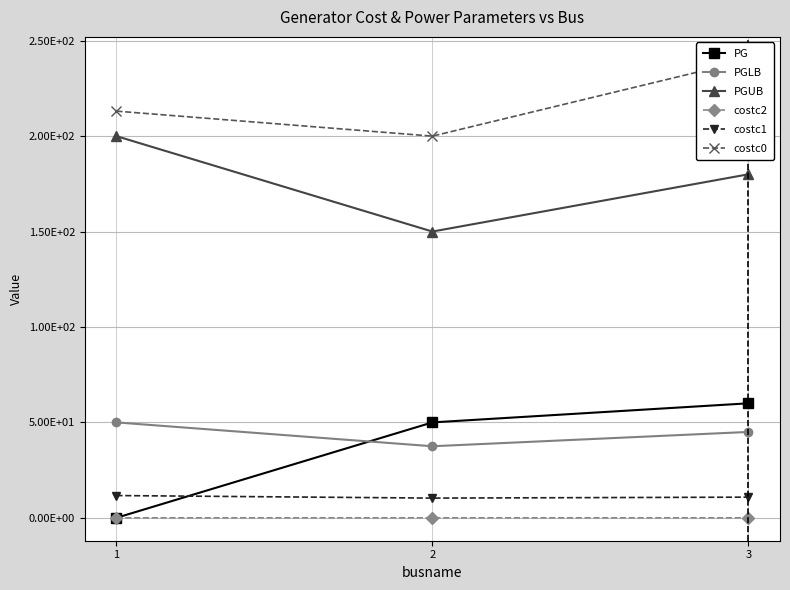

Count the PG values in the range 0 to 60.

3